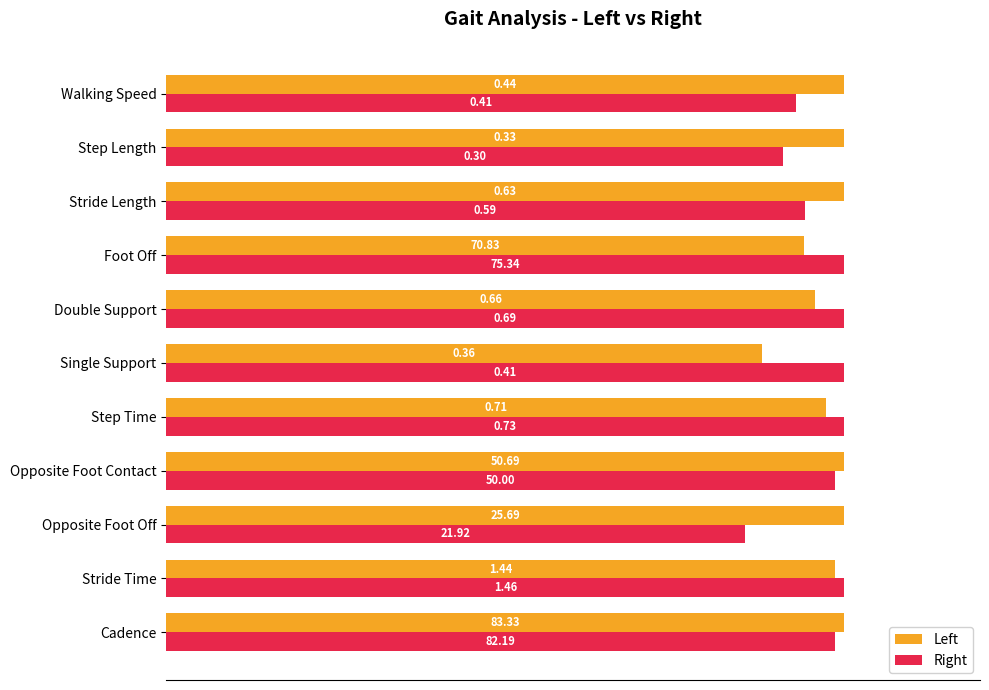

What position from the left is Step Length?

10